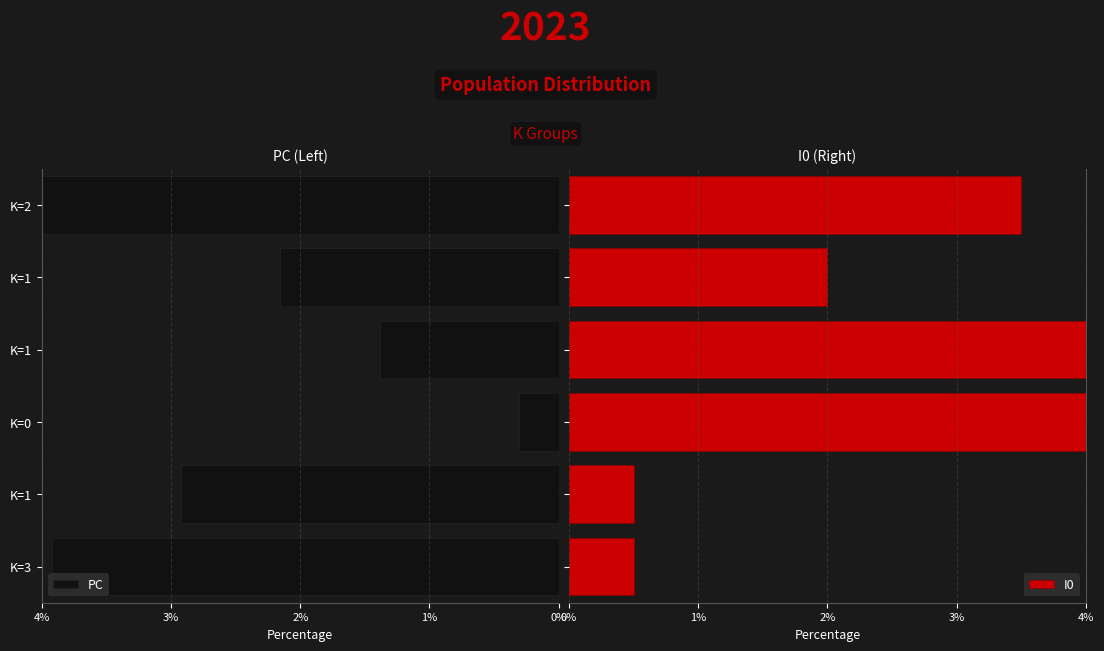

What is the value of the I0 bar at the 2nd from the left?

0.5